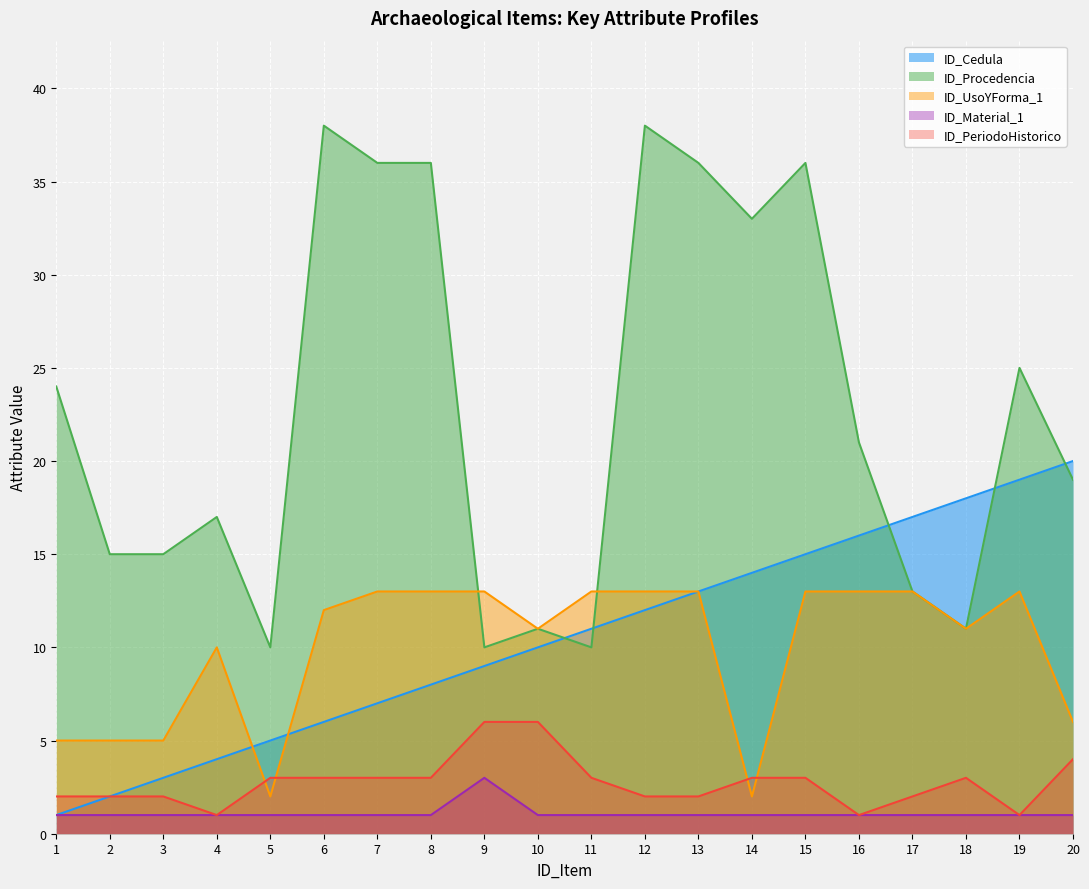

The value of ID_Cedula at 11 is 11. True or false?

True